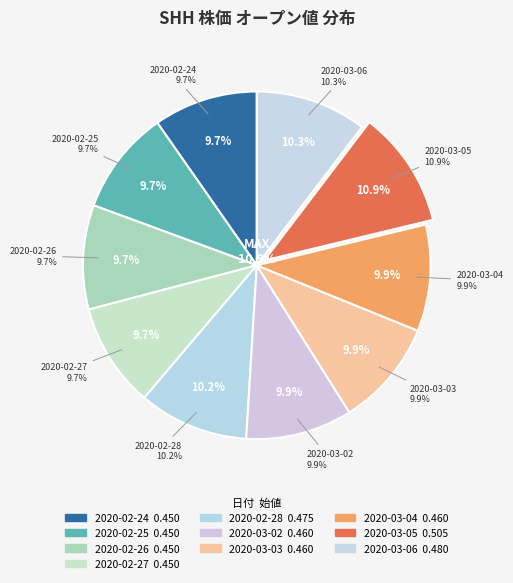

To the nearest percent, what is the difference between the largest and smallest slice percentages?

1%